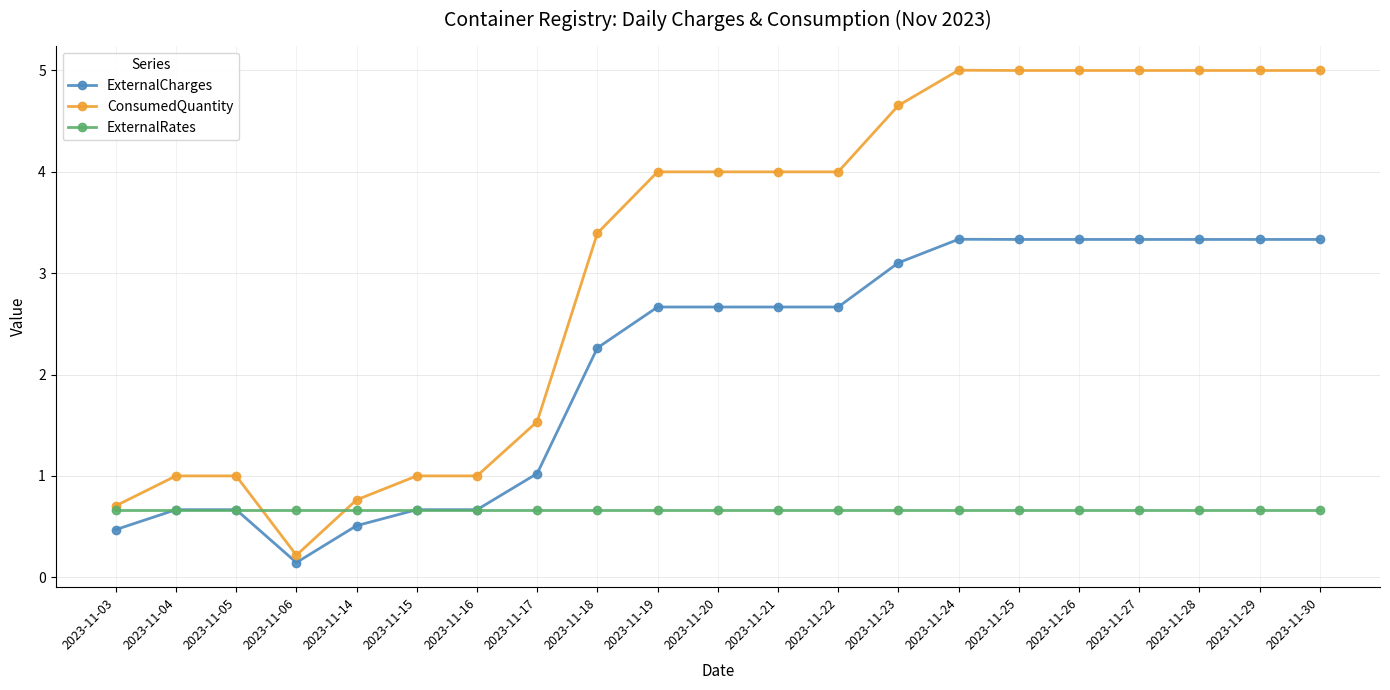

Reading right to left, list all the values displayed in this chart.

ExternalCharges: 2023-11-30=3.3	2023-11-29=3.3	2023-11-28=3.3	2023-11-27=3.3	2023-11-26=3.3	2023-11-25=3.3	2023-11-24=3.3	2023-11-23=3.1	2023-11-22=2.7	2023-11-21=2.7	2023-11-20=2.7	2023-11-19=2.7	2023-11-18=2.3	2023-11-17=1.0	2023-11-16=0.7	2023-11-15=0.7	2023-11-14=0.5	2023-11-06=0.1	2023-11-05=0.7	2023-11-04=0.7	2023-11-03=0.5
ConsumedQuantity: 2023-11-30=5.0	2023-11-29=5.0	2023-11-28=5.0	2023-11-27=5.0	2023-11-26=5.0	2023-11-25=5.0	2023-11-24=5.0	2023-11-23=4.7	2023-11-22=4.0	2023-11-21=4.0	2023-11-20=4.0	2023-11-19=4.0	2023-11-18=3.4	2023-11-17=1.5	2023-11-16=1.0	2023-11-15=1.0	2023-11-14=0.8	2023-11-06=0.2	2023-11-05=1.0	2023-11-04=1.0	2023-11-03=0.7
ExternalRates: 2023-11-30=0.7	2023-11-29=0.7	2023-11-28=0.7	2023-11-27=0.7	2023-11-26=0.7	2023-11-25=0.7	2023-11-24=0.7	2023-11-23=0.7	2023-11-22=0.7	2023-11-21=0.7	2023-11-20=0.7	2023-11-19=0.7	2023-11-18=0.7	2023-11-17=0.7	2023-11-16=0.7	2023-11-15=0.7	2023-11-14=0.7	2023-11-06=0.7	2023-11-05=0.7	2023-11-04=0.7	2023-11-03=0.7